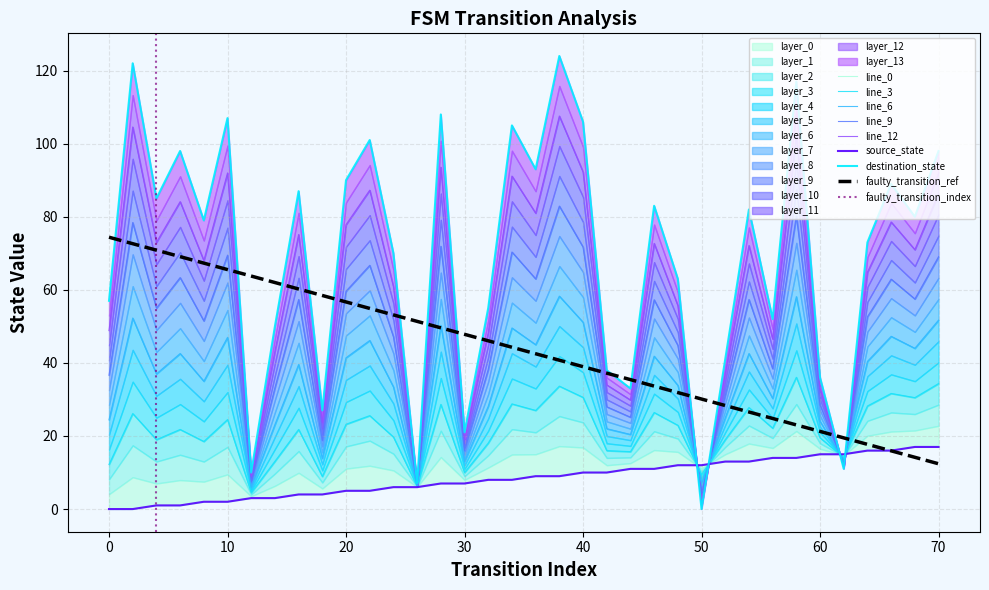

Is it true that source_state equals 1 at 8?

False